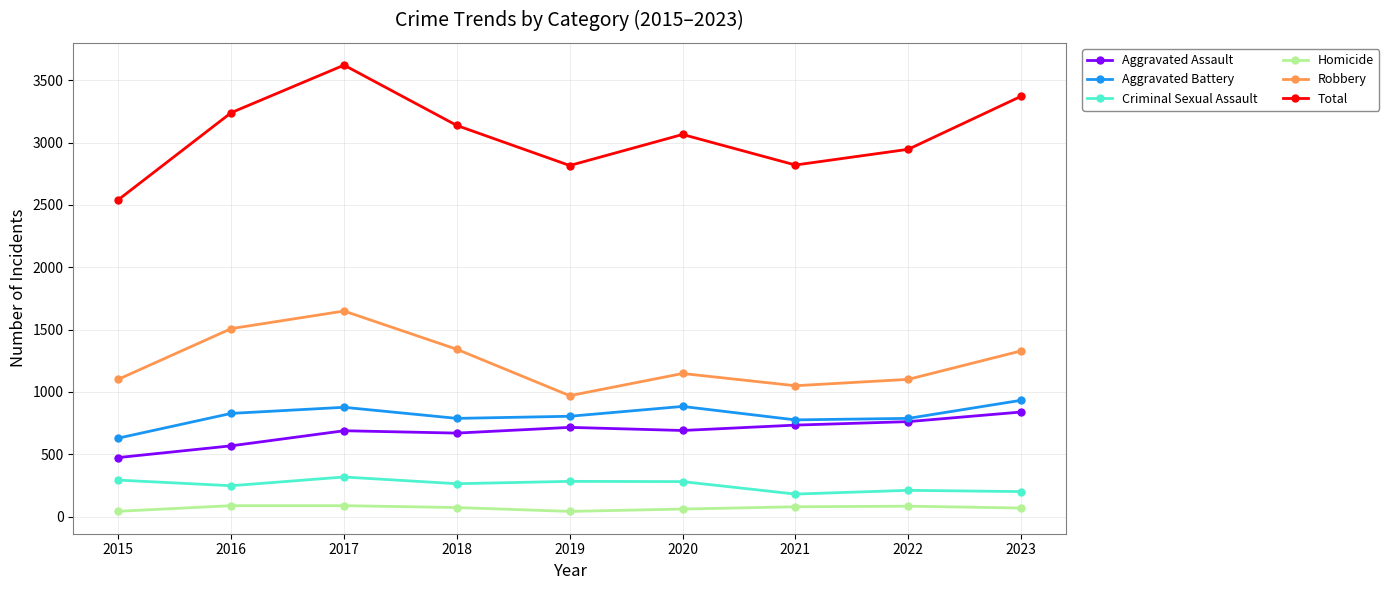

How many values in the Criminal Sexual Assault series are below 264?

4